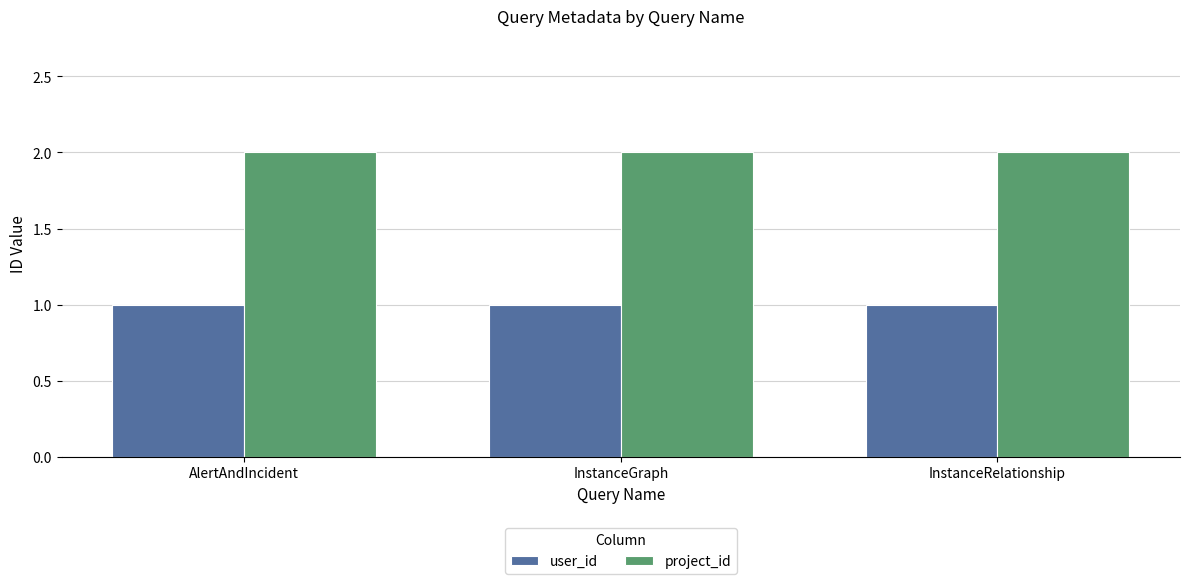

List the series in order of their peak value, lowest first.

user_id, project_id